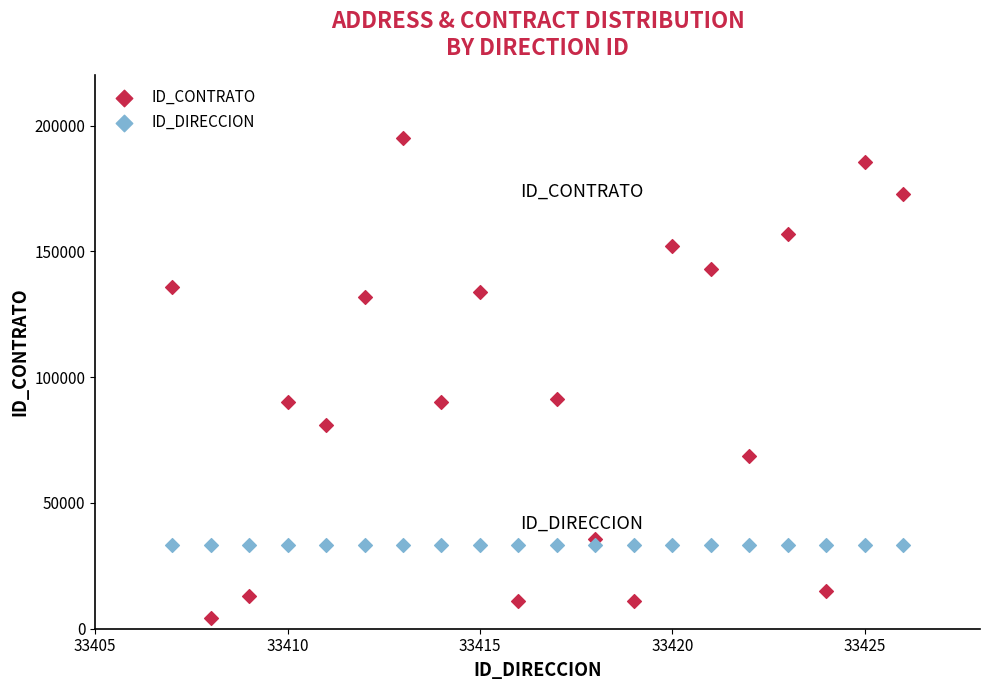

Which series has the largest Y range (max minus min)?

ID_CONTRATO